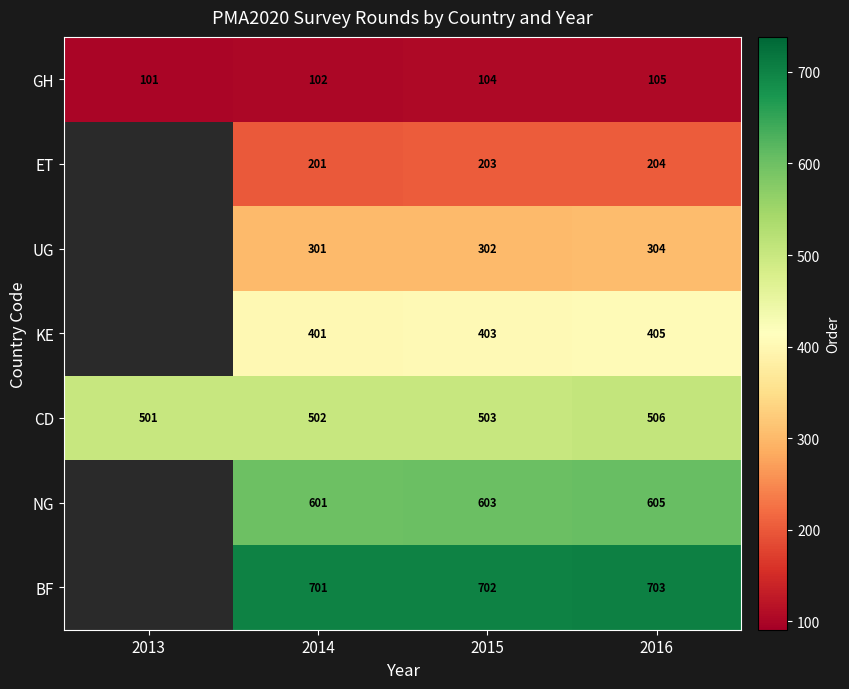

What is the difference between the highest and lowest values at 2014?

599